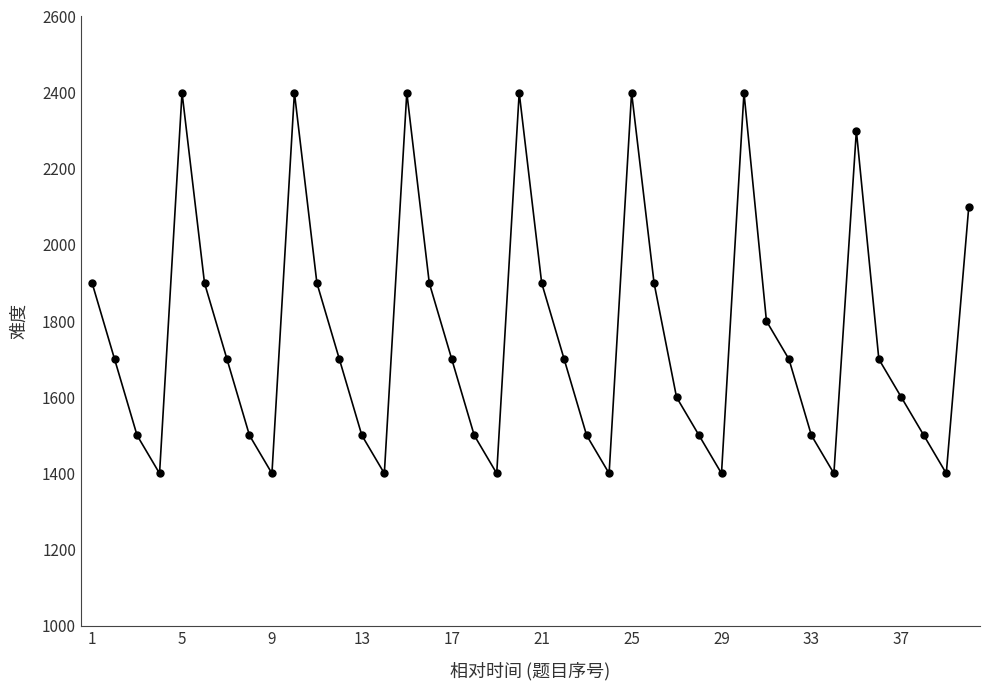

What is the average value?

1758